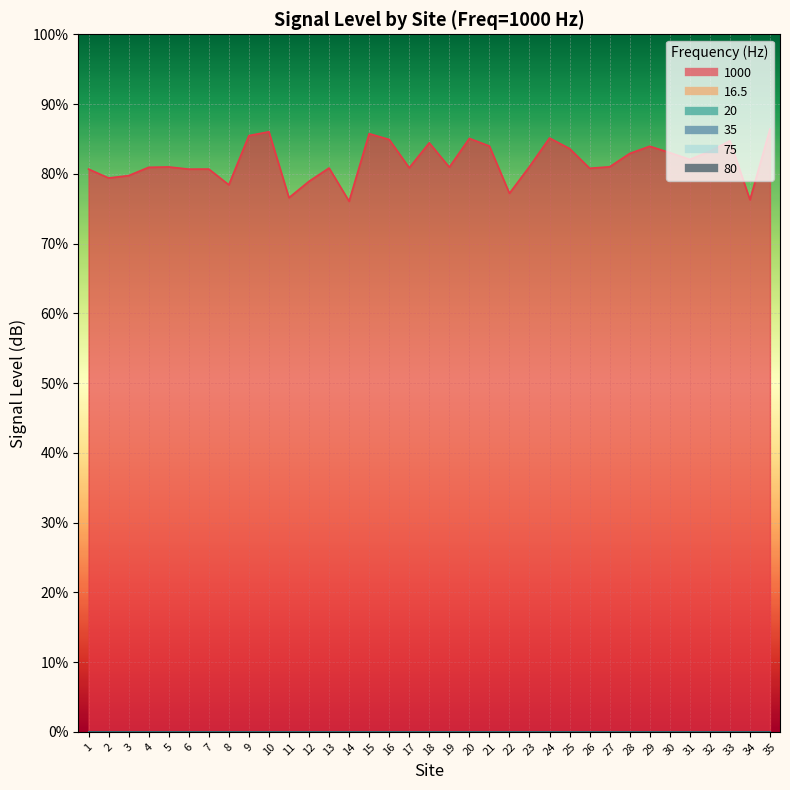

At how many categories does at least one series exceed 13?

35